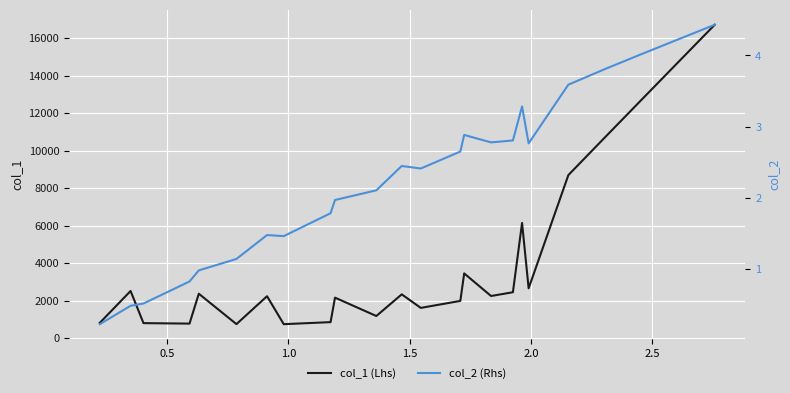

Which series has the widest spread of values?

col_1 (Lhs)